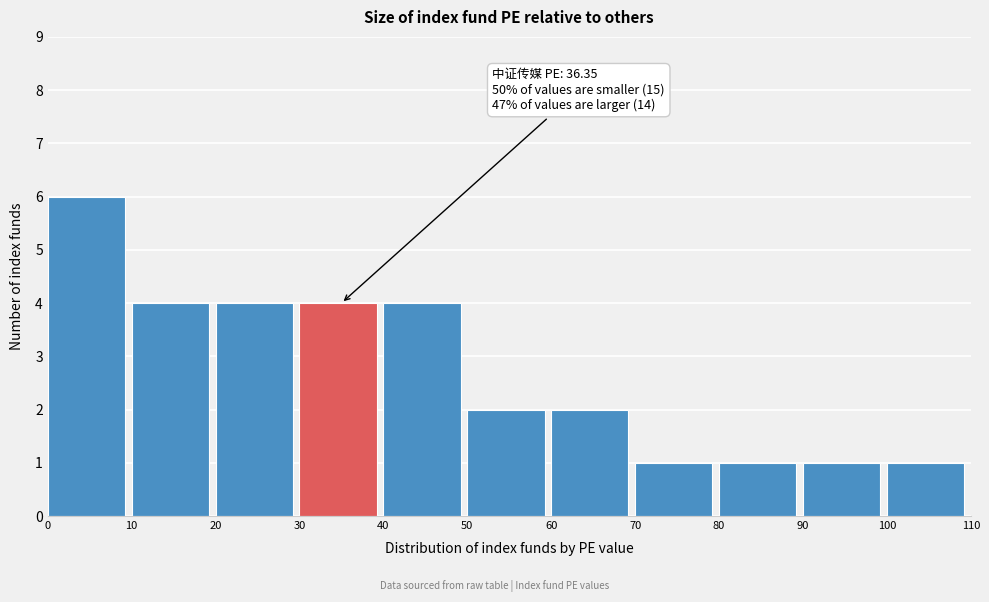

Which range on the x-axis has the tallest bar?

0 to 10